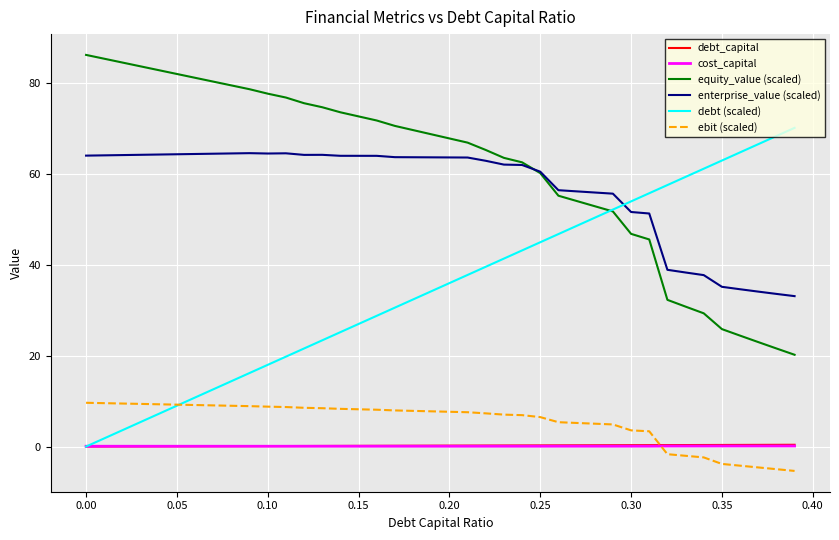

Which series has the largest total across all categories?

equity_value (scaled)